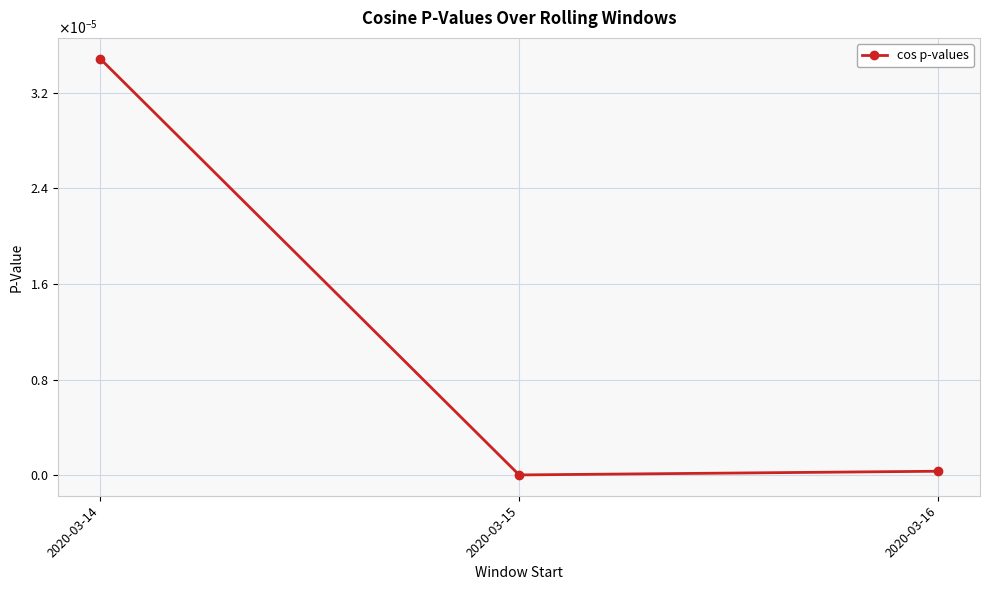

List the labels in order of value, smallest first.

2020-03-15, 2020-03-16, 2020-03-14